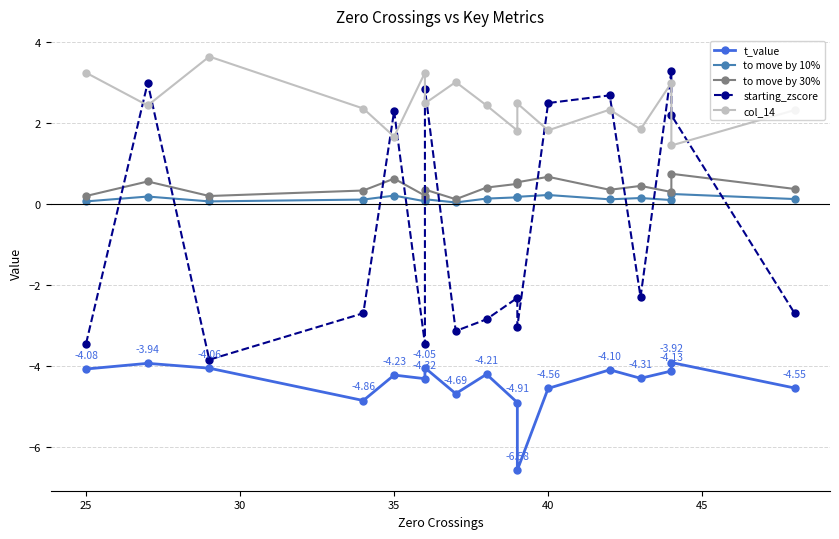

True or false: to move by 10% and t_value intersect in this chart.

False